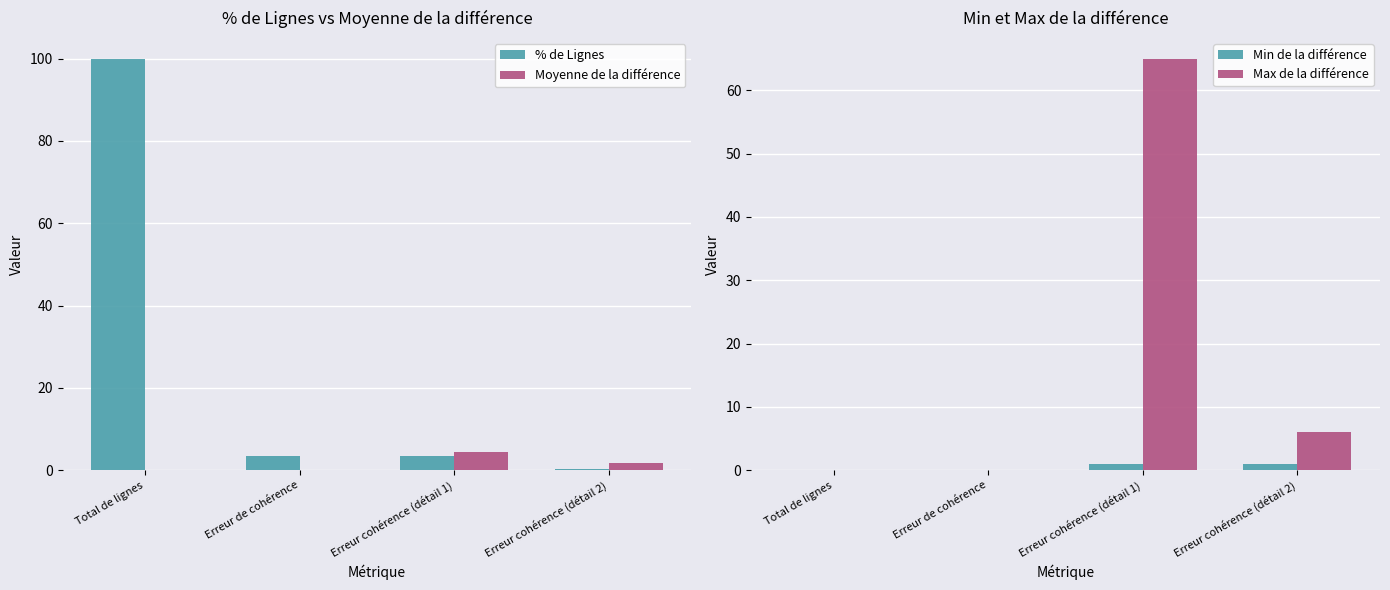

Is the value of Max de la différence at Total de lignes greater than the value of Moyenne de la différence at Erreur cohérence (détail 1)?

No